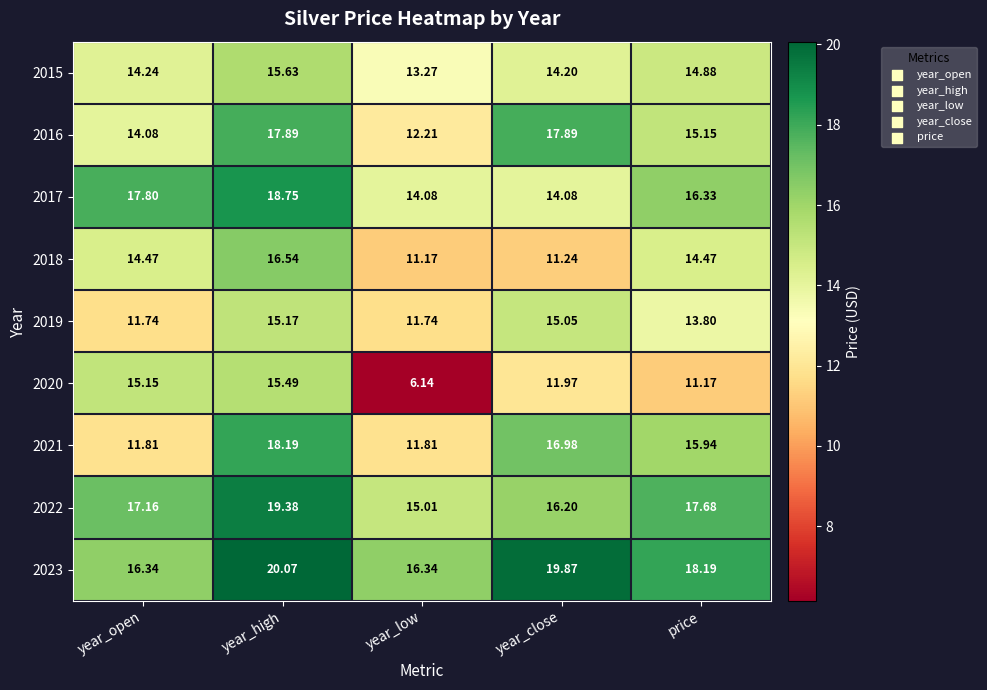

At which label does 2023 reach its peak?

year_high